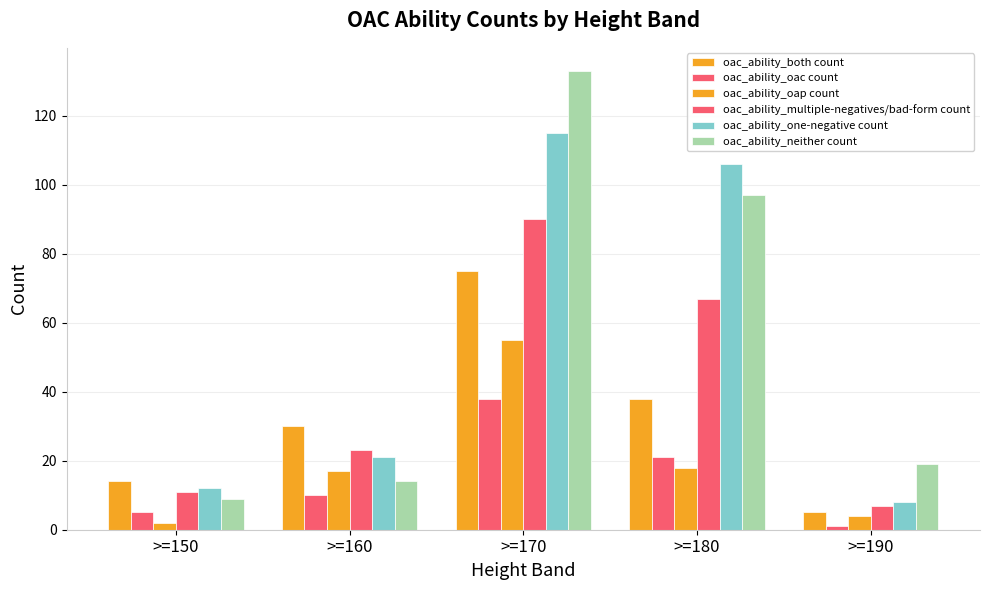

Is it true that oac_ability_neither count equals 133 at >=170?

True